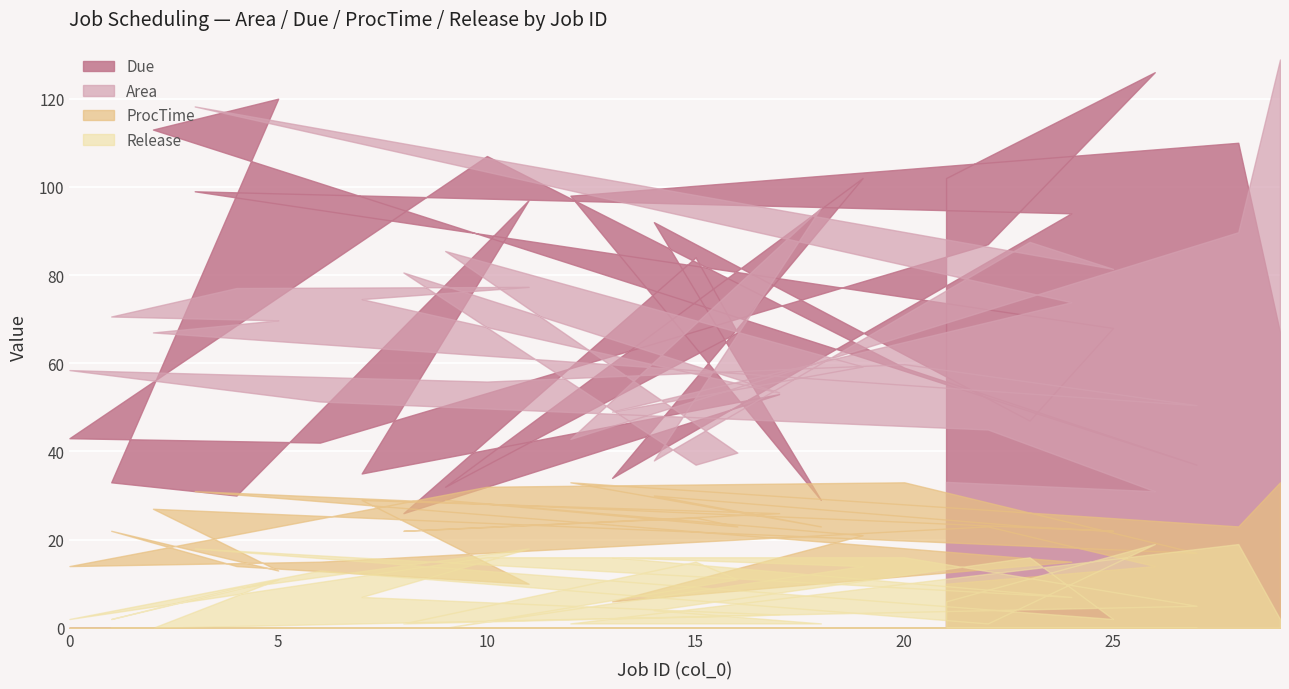

Which series changed the most between 10 and 5?

ProcTime